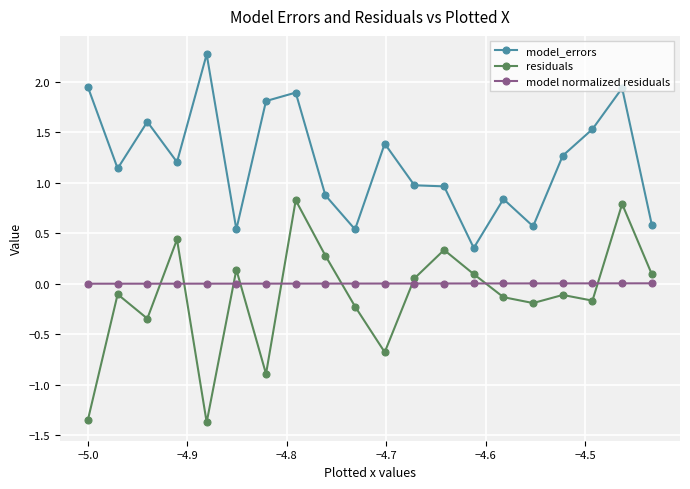

Rank the series by their maximum value, from lowest to highest.

model normalized residuals, residuals, model_errors